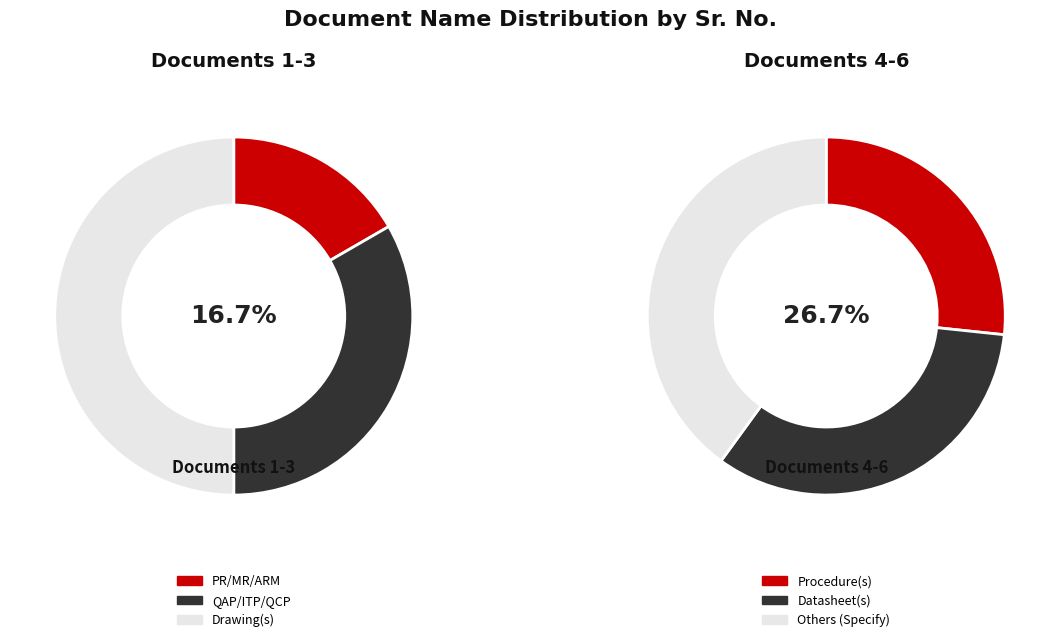

Which category has the biggest portion of the pie?

Others (Specify)